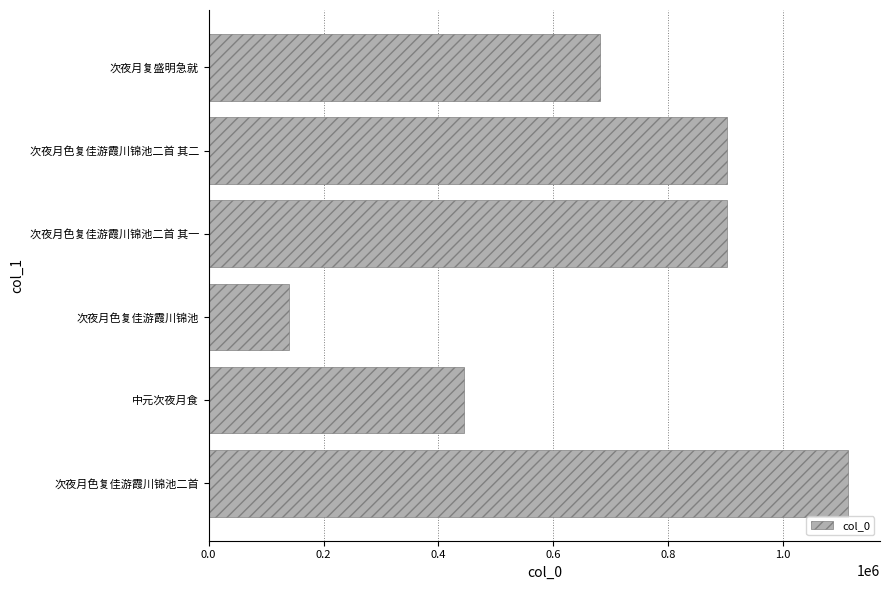

What is the difference between the maximum and second lowest values?

668169